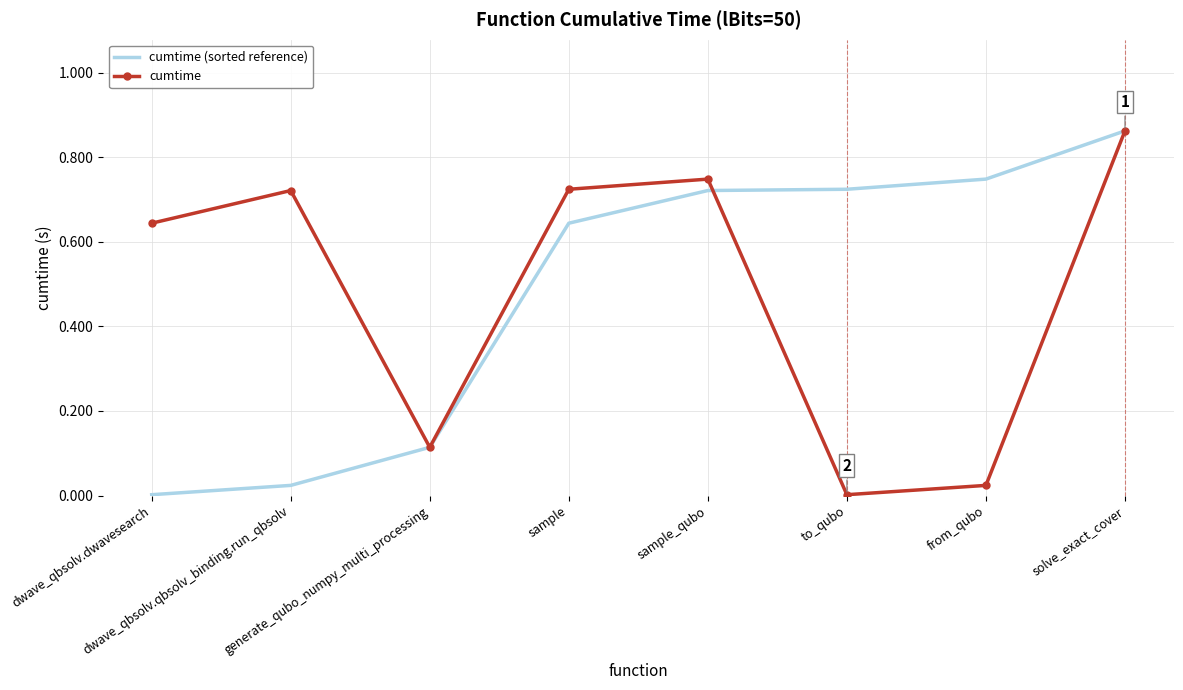

Between sample_qubo and solve_exact_cover, which series saw the biggest shift?

cumtime (sorted reference)